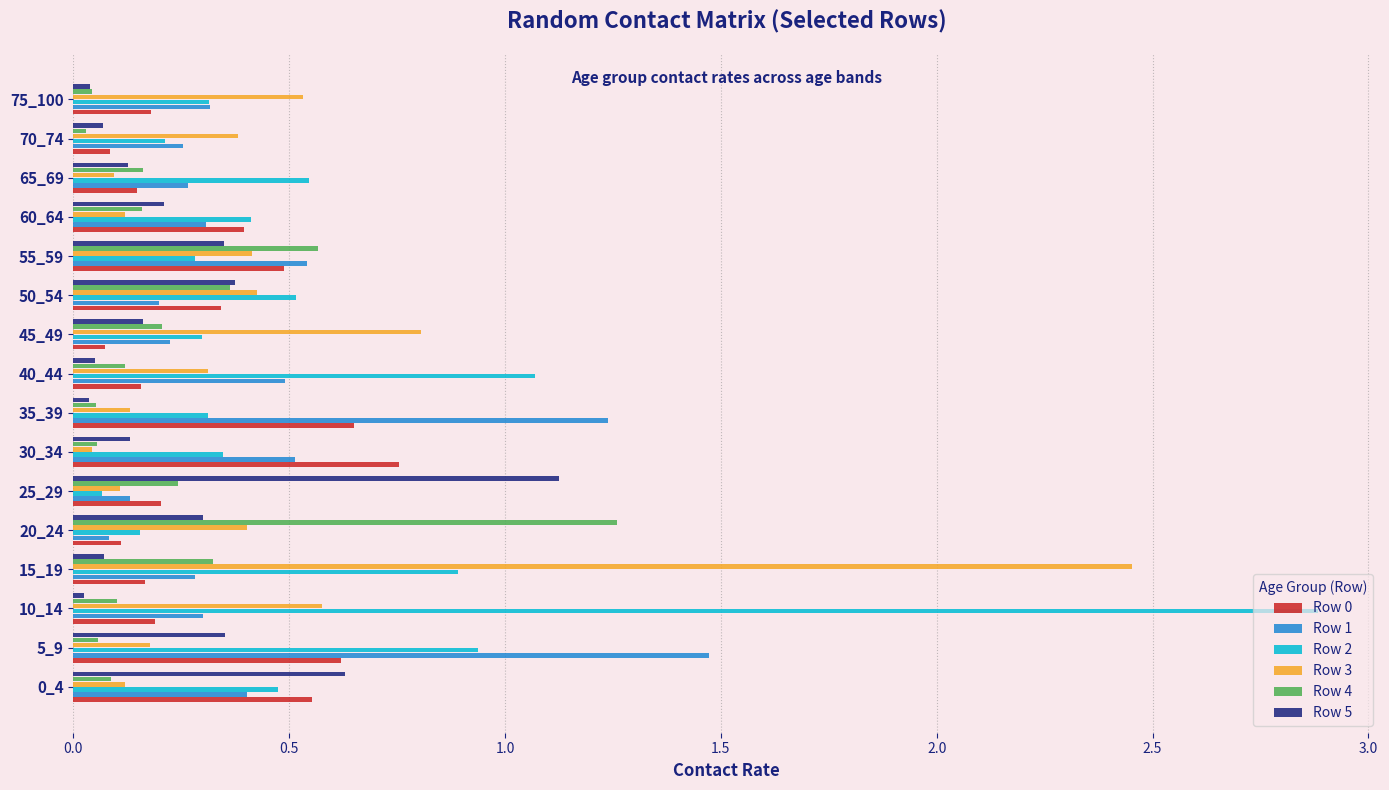

How many distinct data groups are displayed?

6